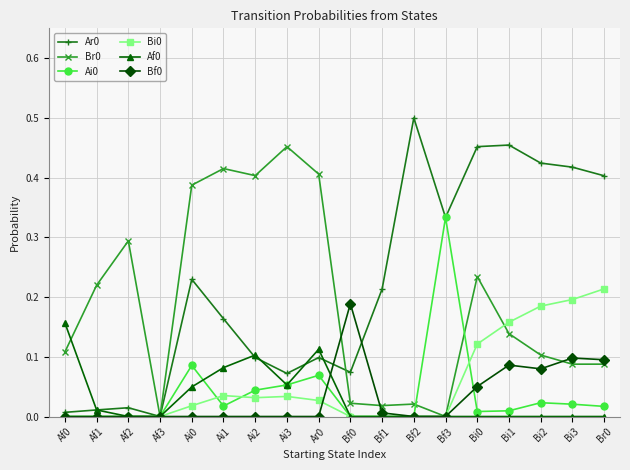

Is it true that Br0 equals 0.3 at Ai2?

False